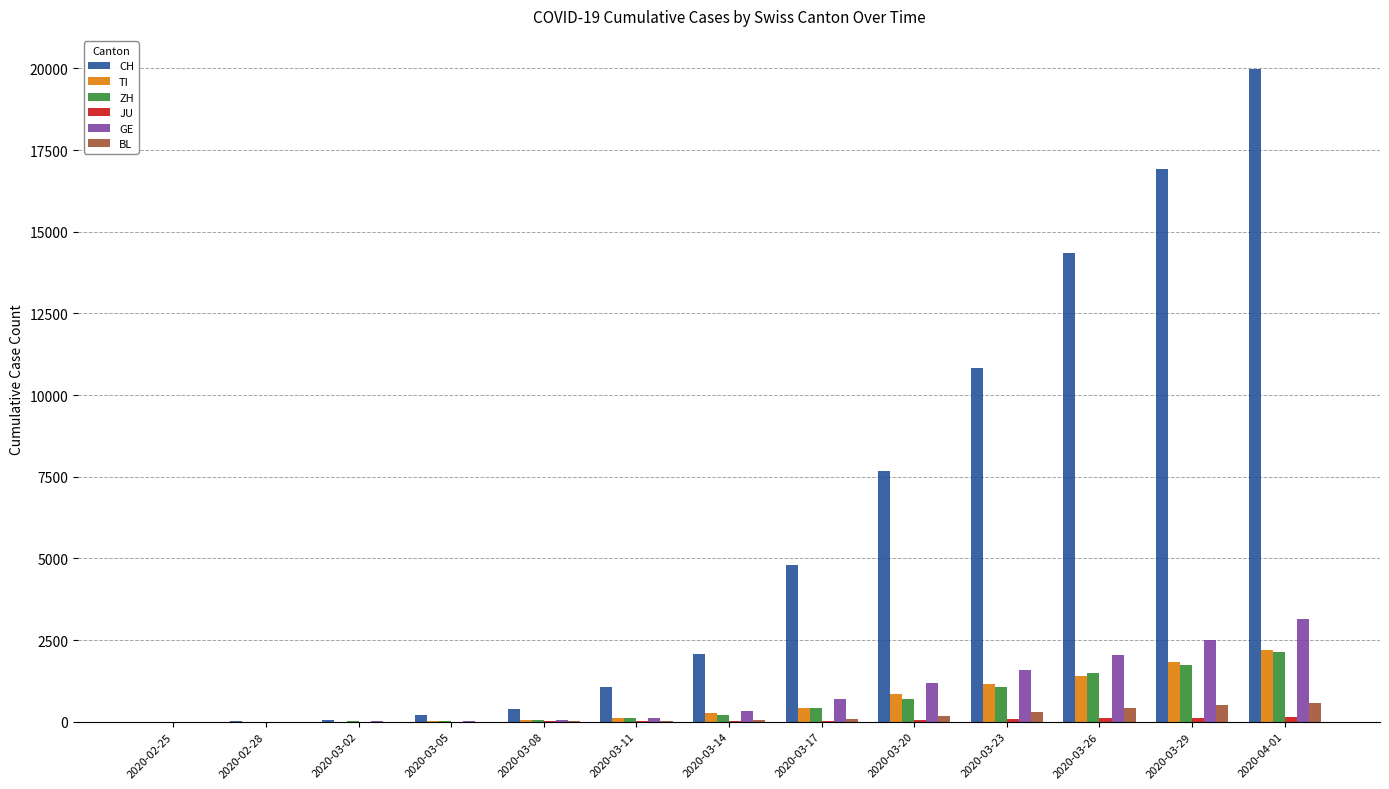

How many distinct data groups are displayed?

6